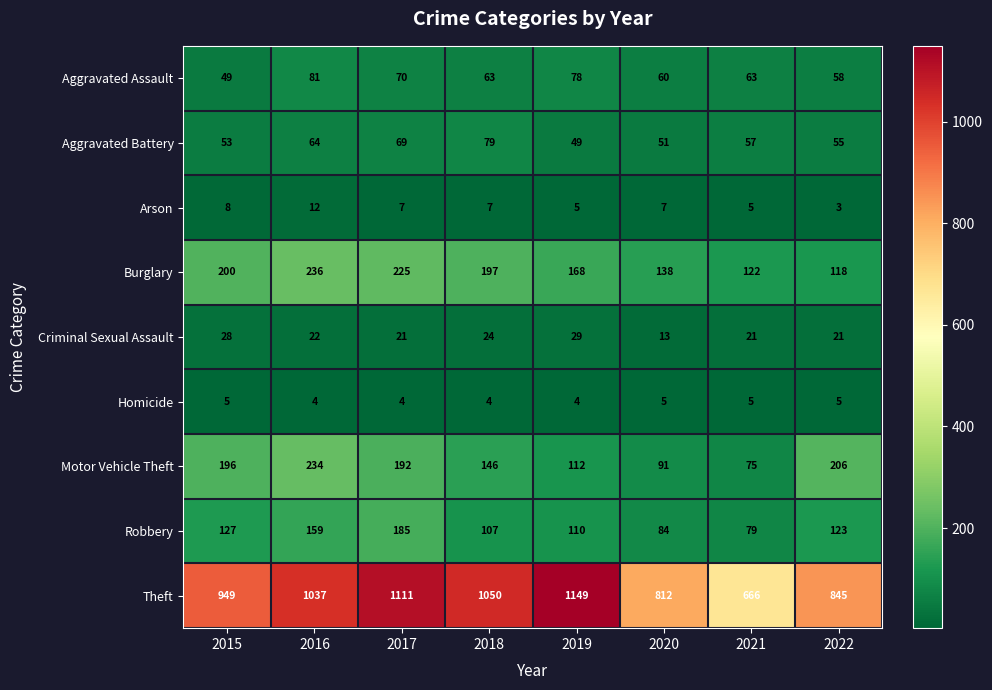

At 2018, list the series in order from smallest to largest.

Homicide, Arson, Criminal Sexual Assault, Aggravated Assault, Aggravated Battery, Robbery, Motor Vehicle Theft, Burglary, Theft